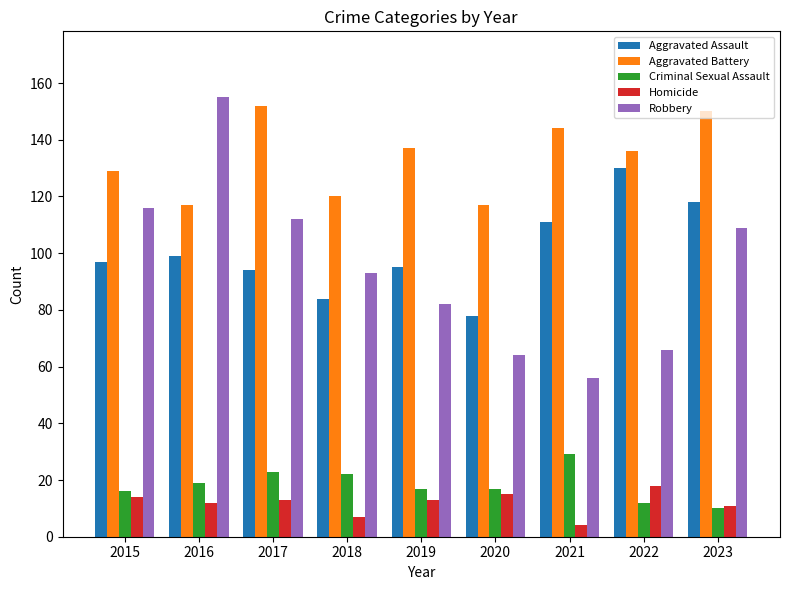

Which series has the largest range (max minus min)?

Robbery